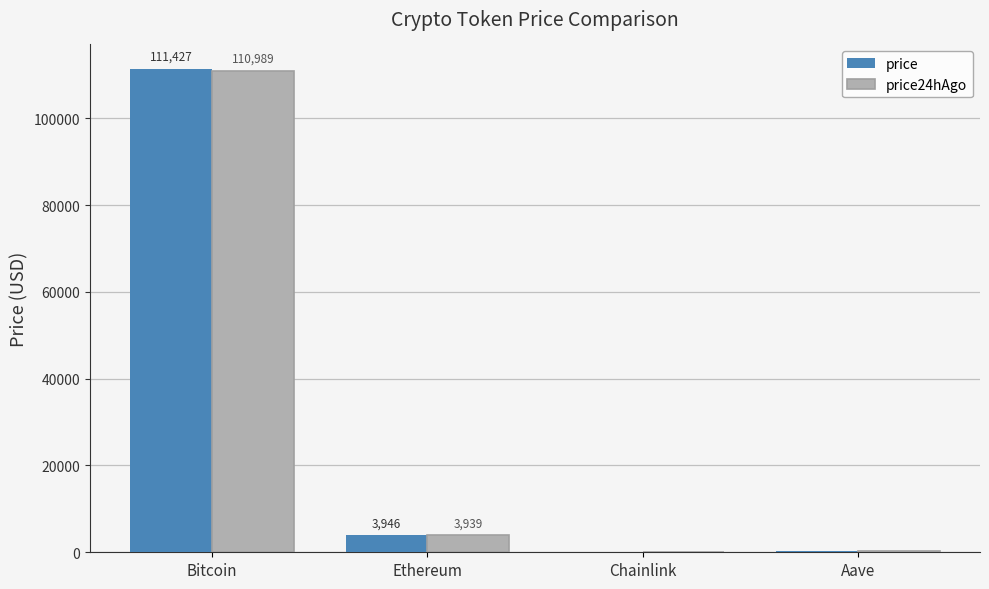

Are the bars grouped side by side (vs. stacked)?

Yes